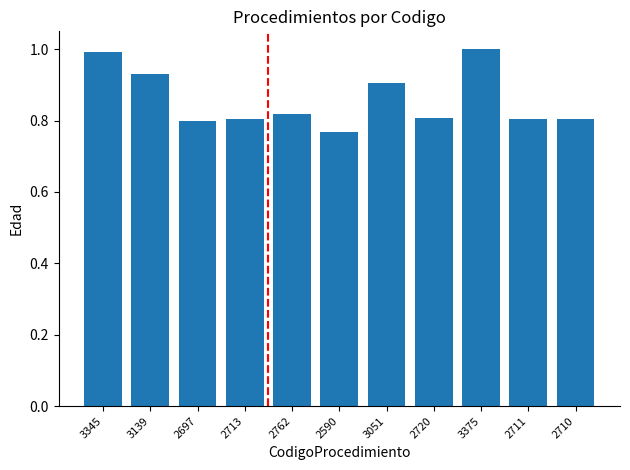

True or false: the data shows 1.3 at 2697.

False